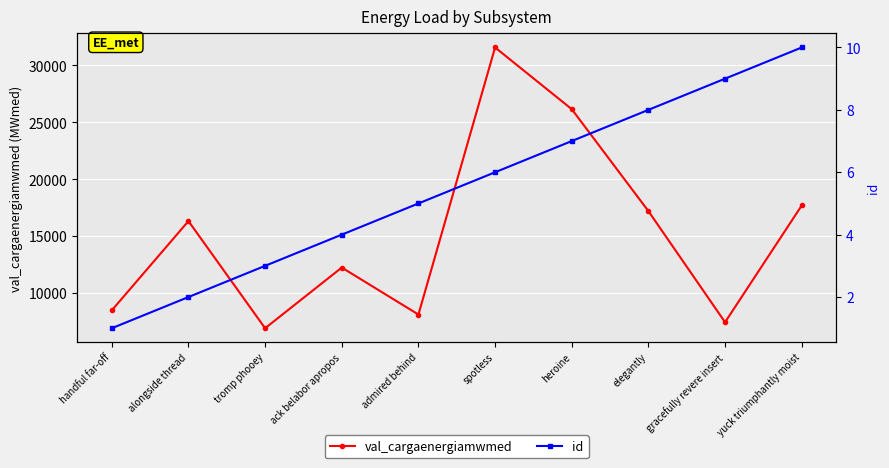

What is the difference between the second highest and minimum values in the id series?

8.0